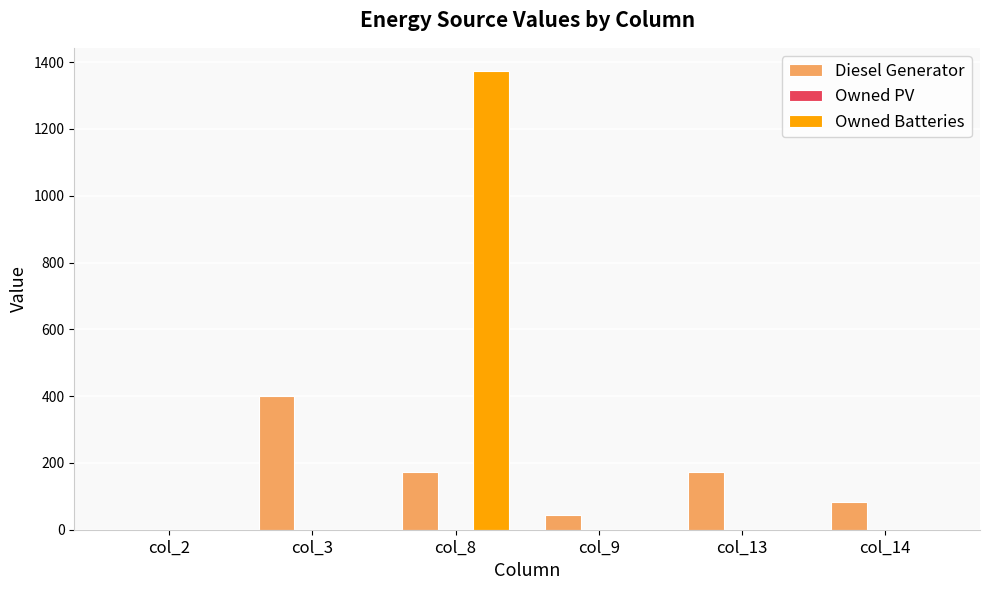

The value of Owned Batteries at col_13 is 865. True or false?

False